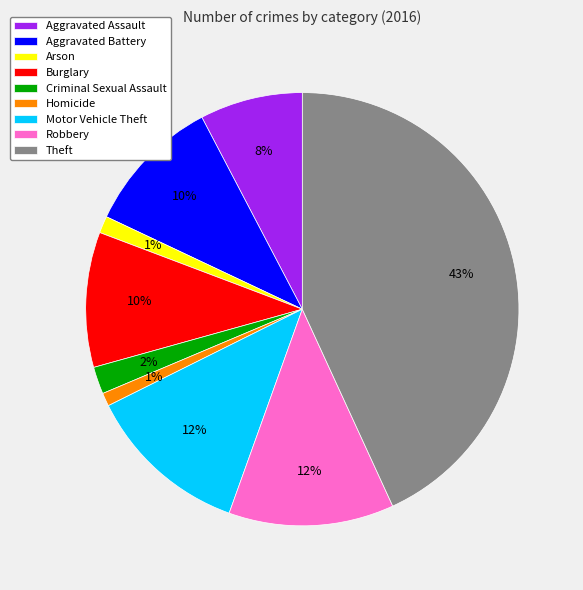

Which has a higher value, Aggravated Assault or Theft?

Theft